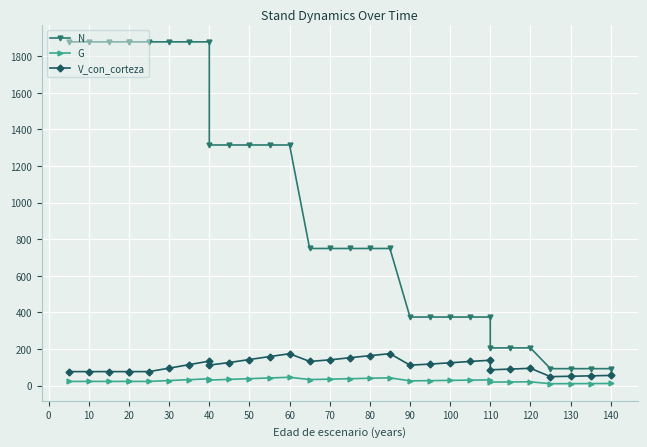

What is the sum of all G values?

863.9